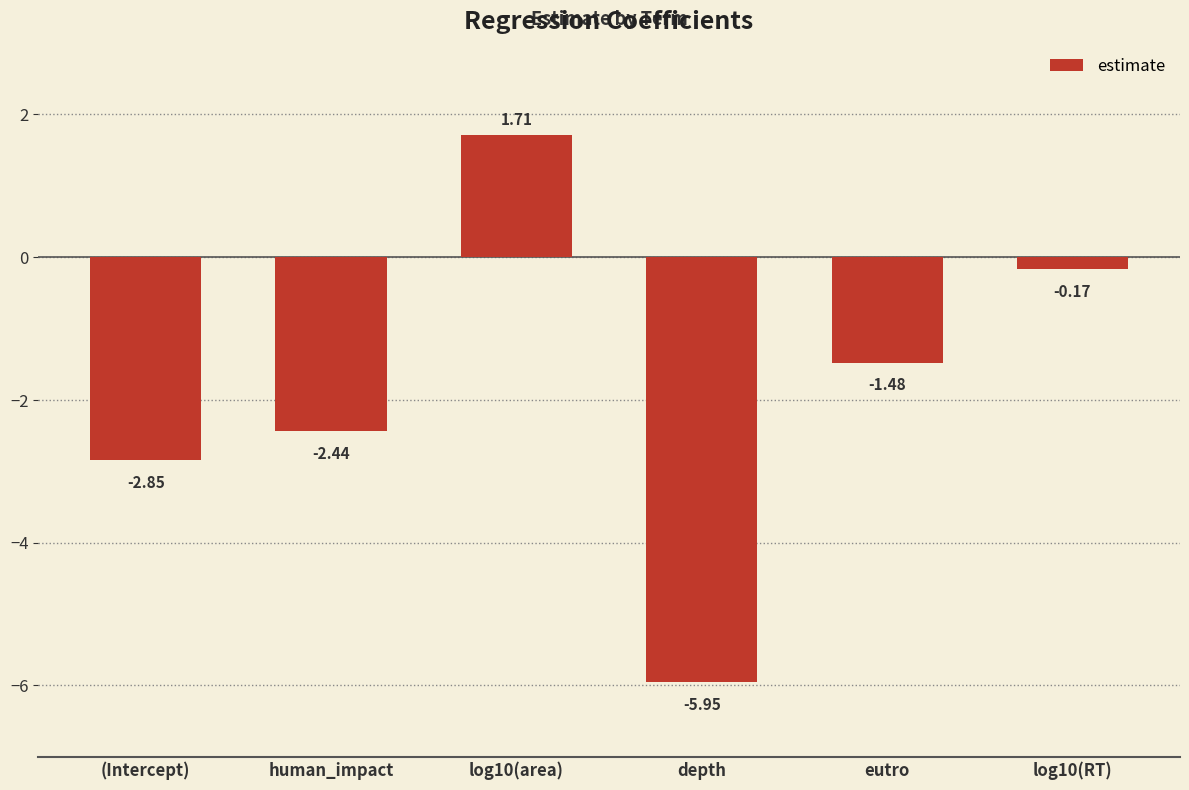

At which label is the value closest to -2?

human_impact